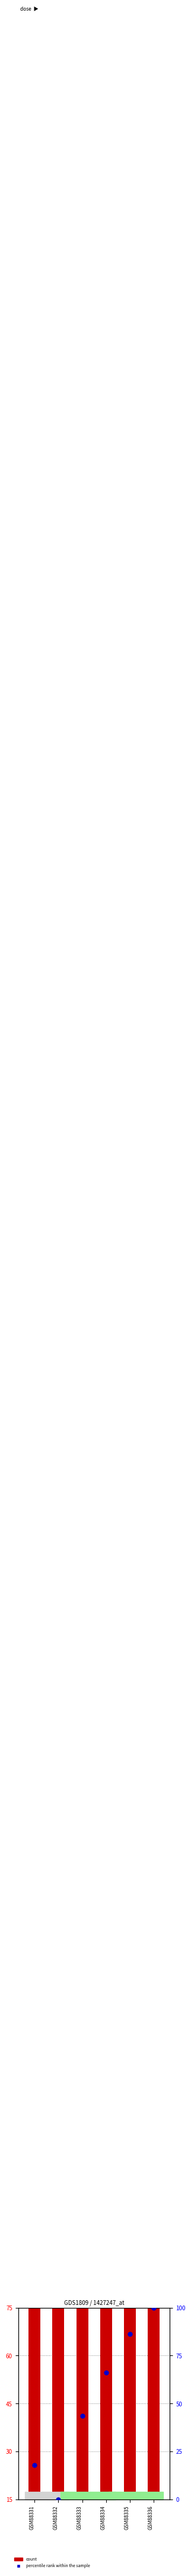

Is the value of count at GSM88333 greater than the value of percentile rank within the sample at GSM88331?

Yes